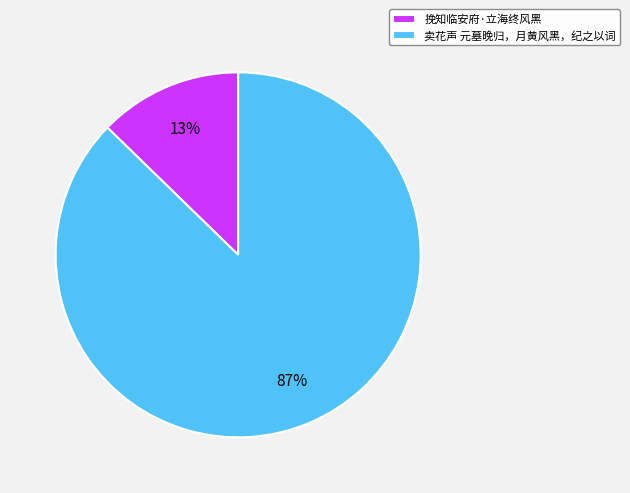

Is there any slice that represents more than half of the pie?

Yes